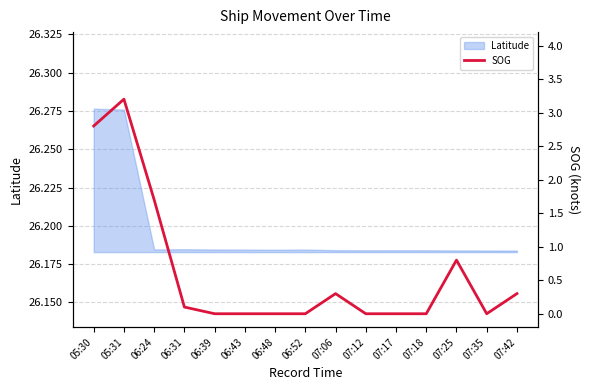

True or false: Latitude has a value of 15.8 at 07:35.

False